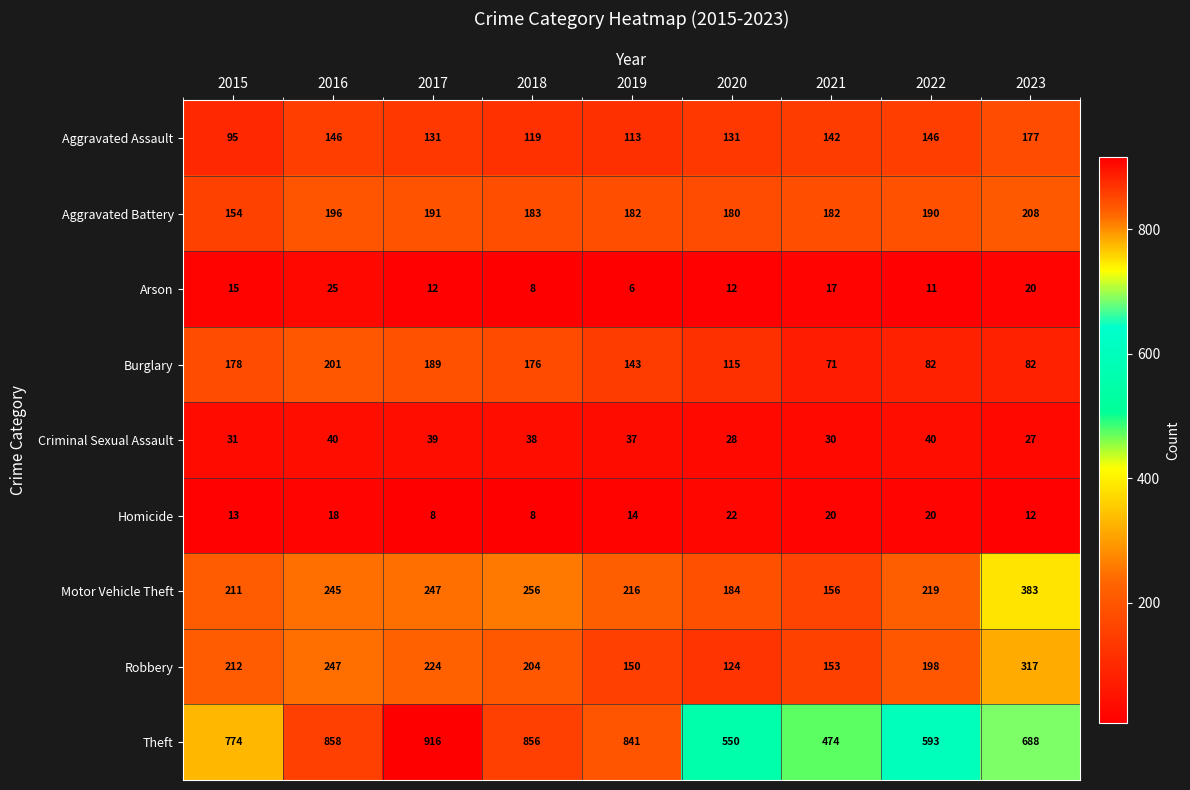

What is the sum of all Aggravated Battery values?

1666